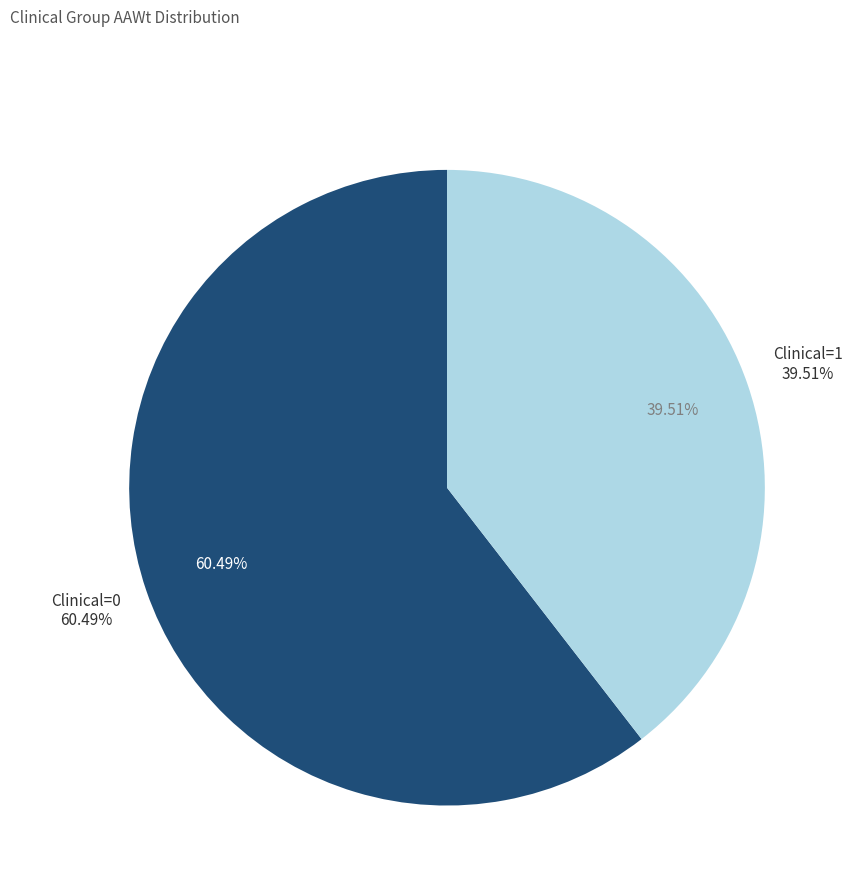

The Clinical=1 slice represents 35% of the pie. True or false?

False